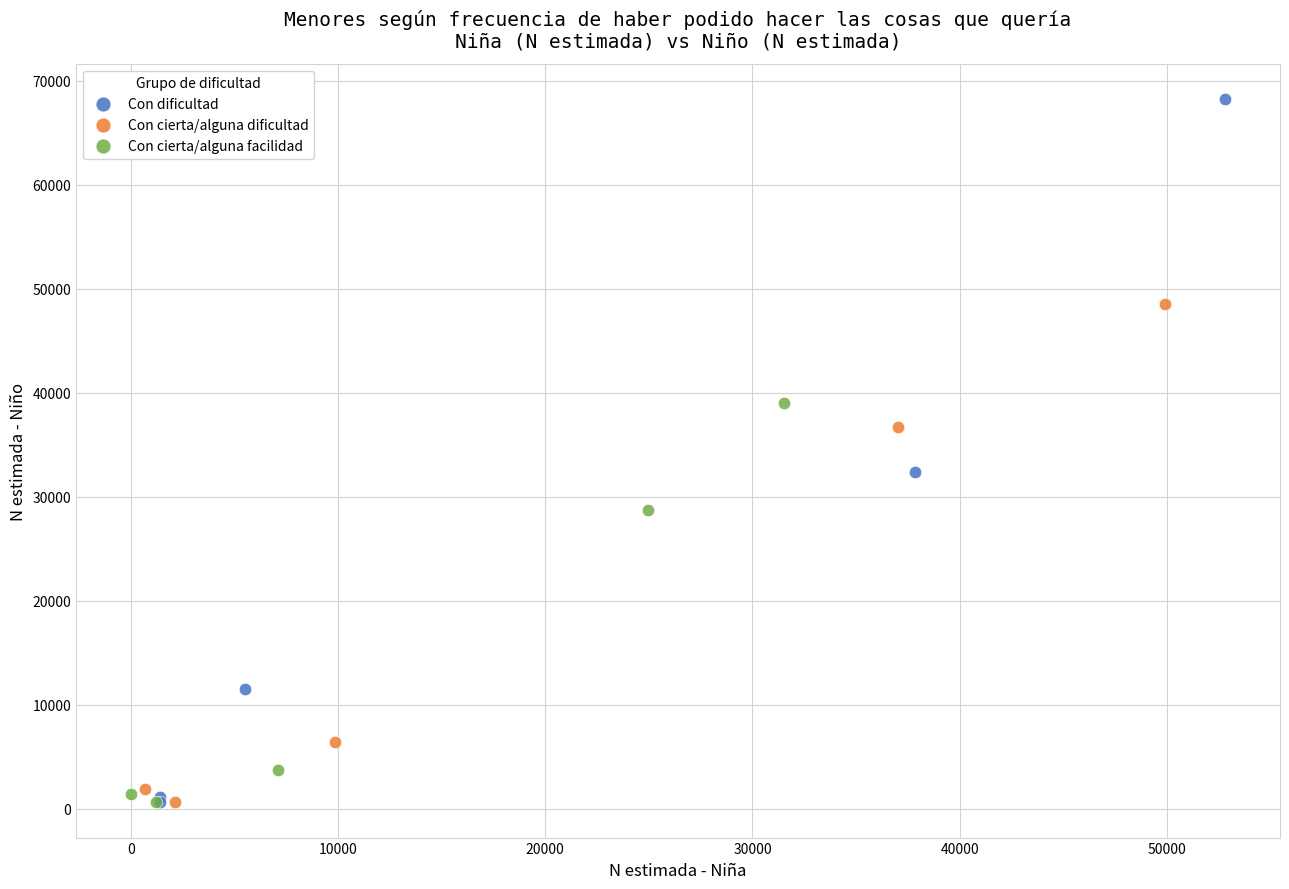

Which series contains the highest Y value?

Con dificultad